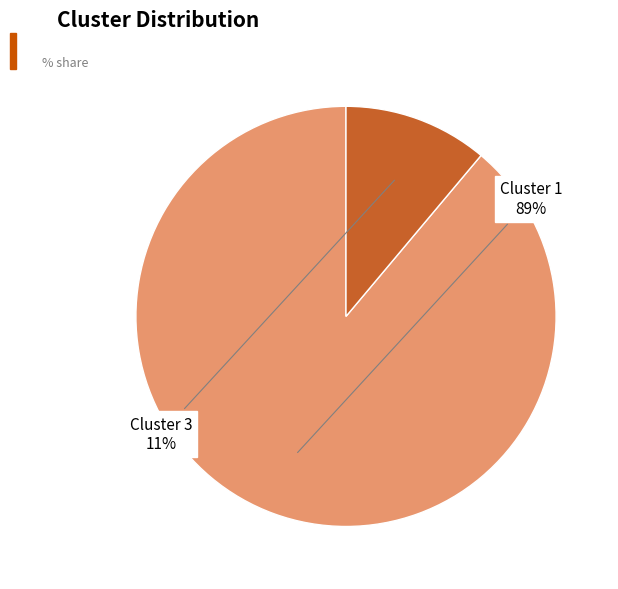

Is there any slice that represents more than half of the pie?

Yes